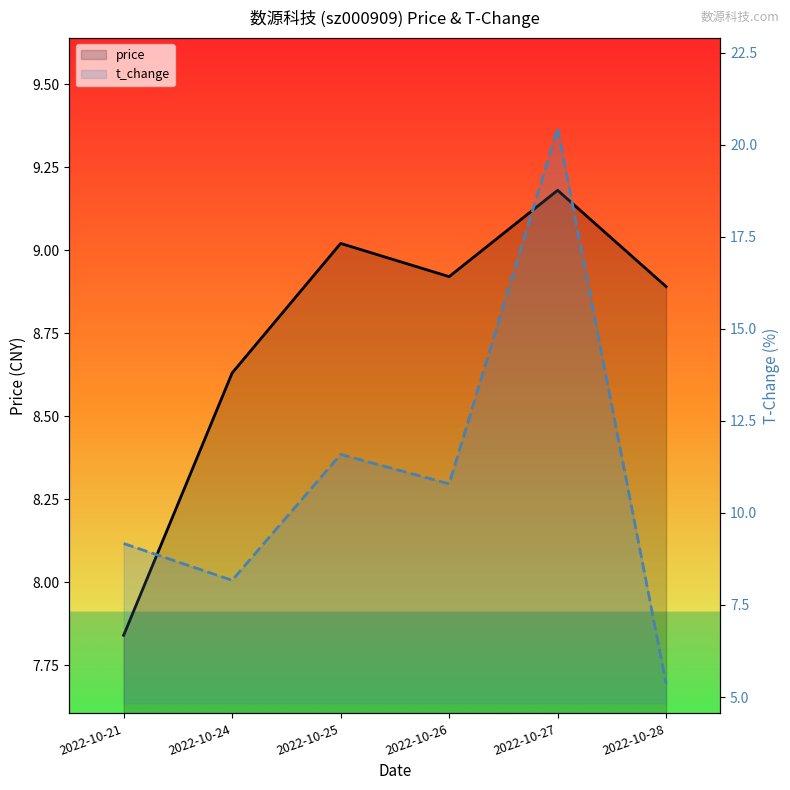

The t_change series shows 10.8 at 2022-10-26. True or false?

True